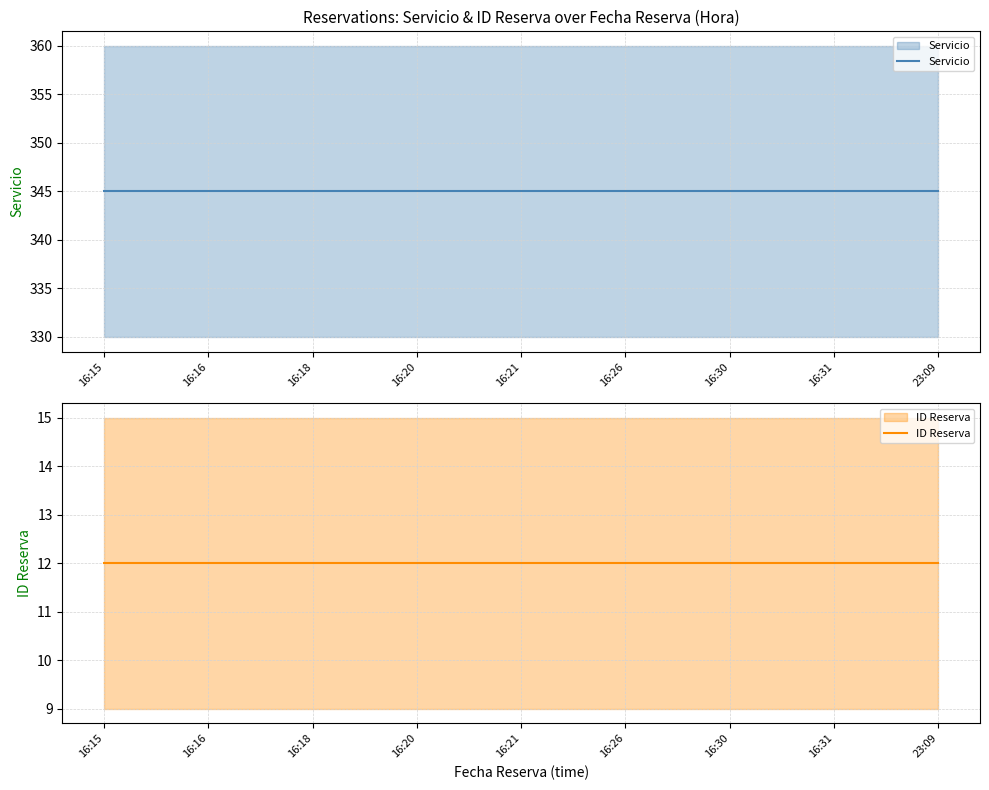

Which has a higher value, 16:20 or 16:26?

16:20